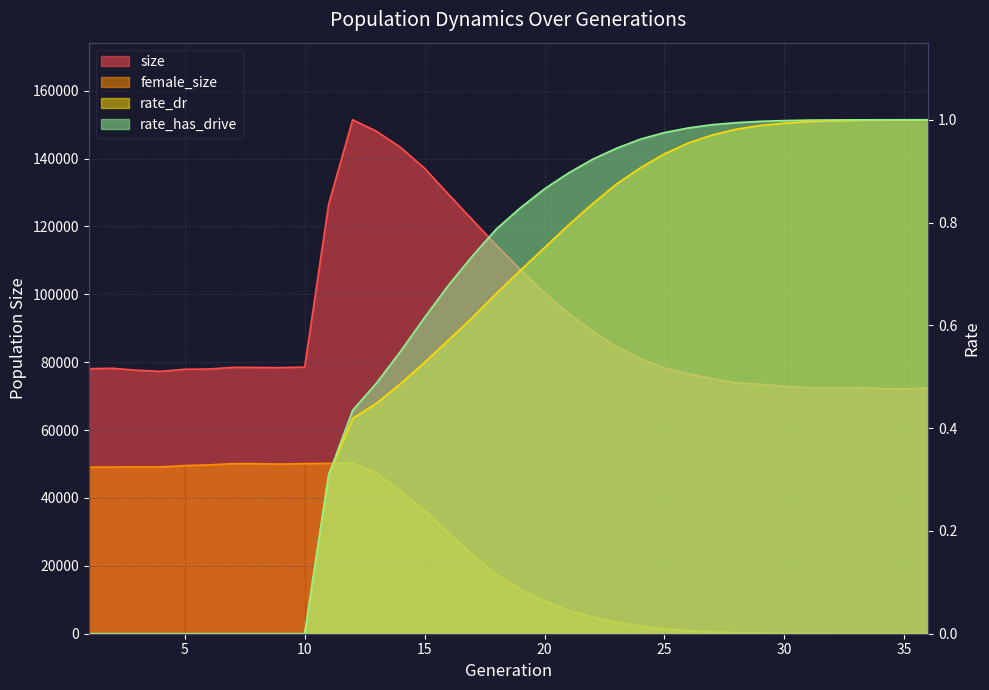

At which category does the chart reach its peak across all series?

12